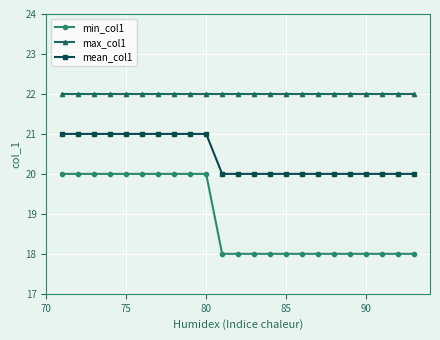

What is the value of the mean_col1 point at the 10th from the left?

21